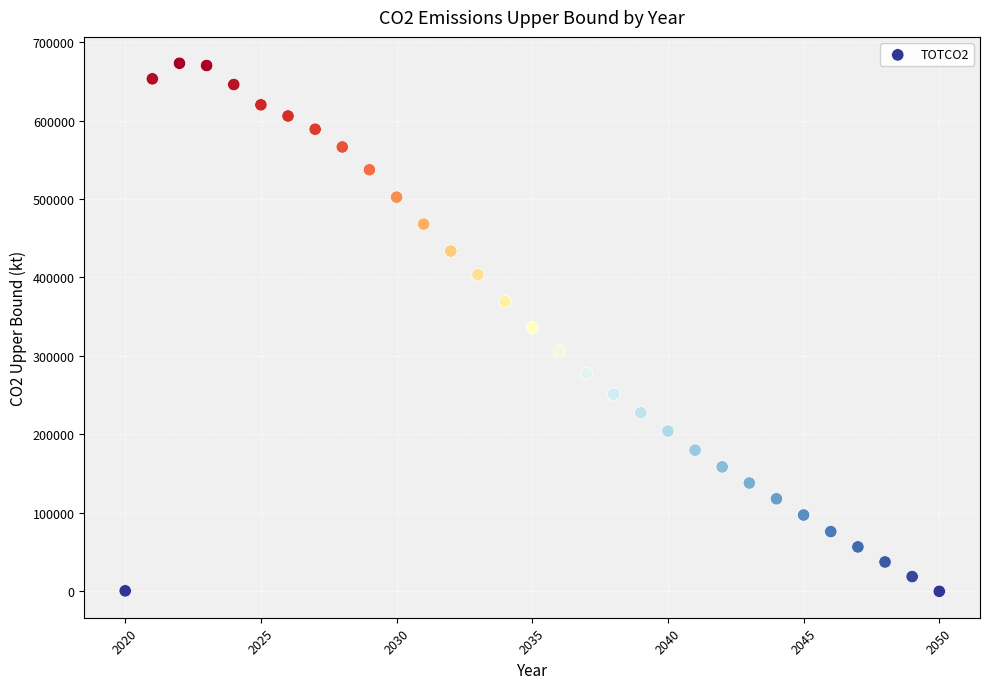

What is the range of X values (max minus min)?

30.0